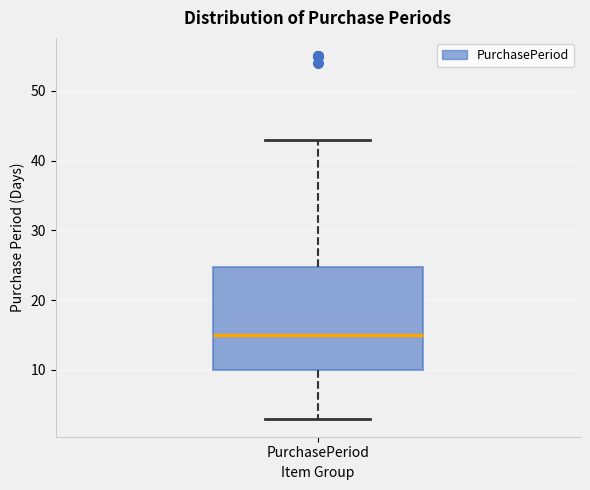

Read this box plot against the y-axis: the position of the median line, the range covered by the box, and the ends of both whiskers. The values are not printed on the chart, so give them approximately, as read against the axis.

median 15, box 10 to 25, whiskers 3 to 43